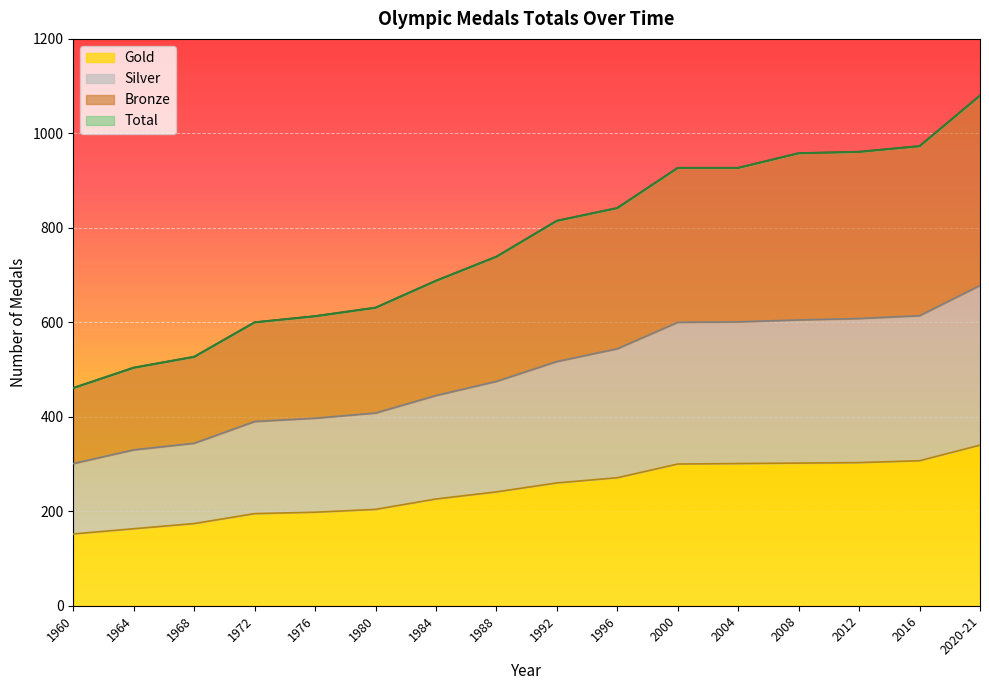

Does the chart display data point markers on the line(s)?

No